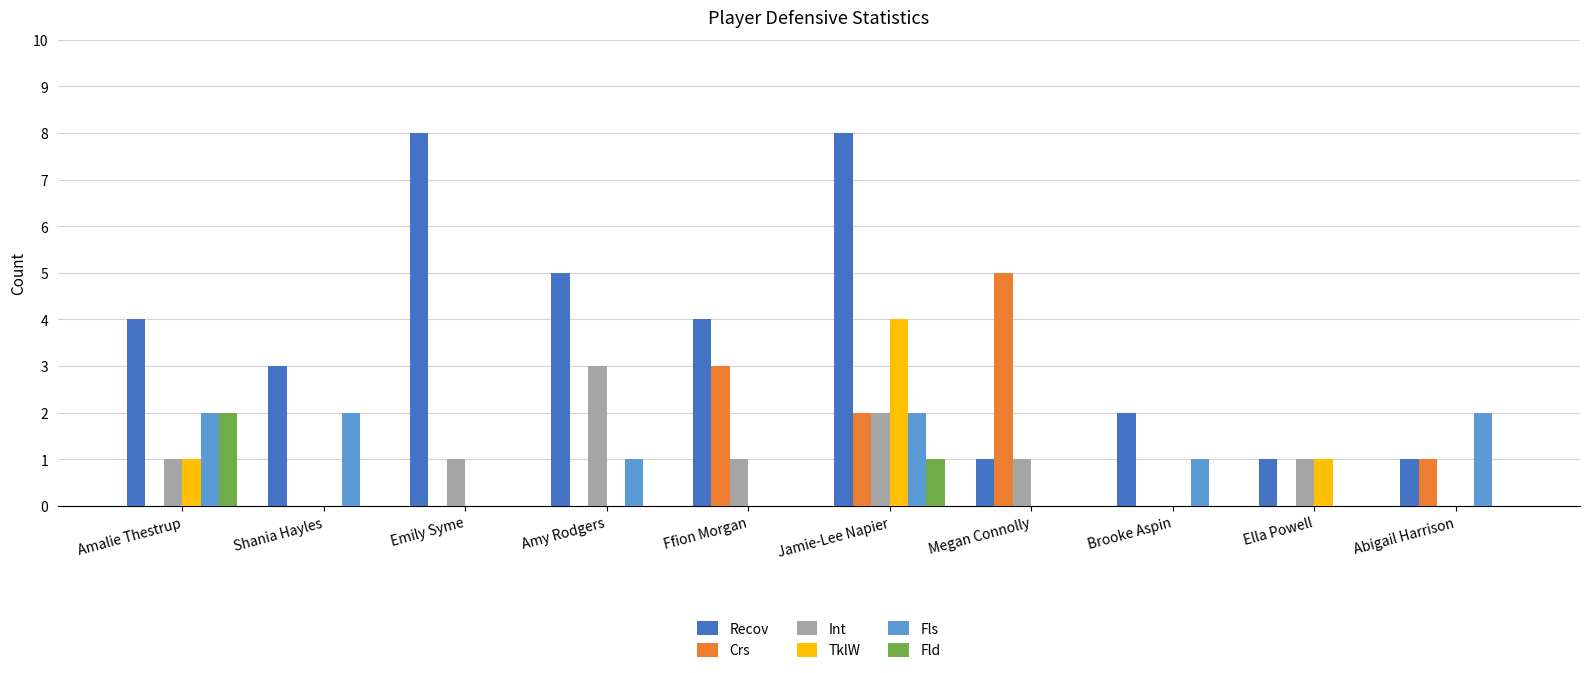

Which series changed the most between Amalie Thestrup and Ffion Morgan?

Crs